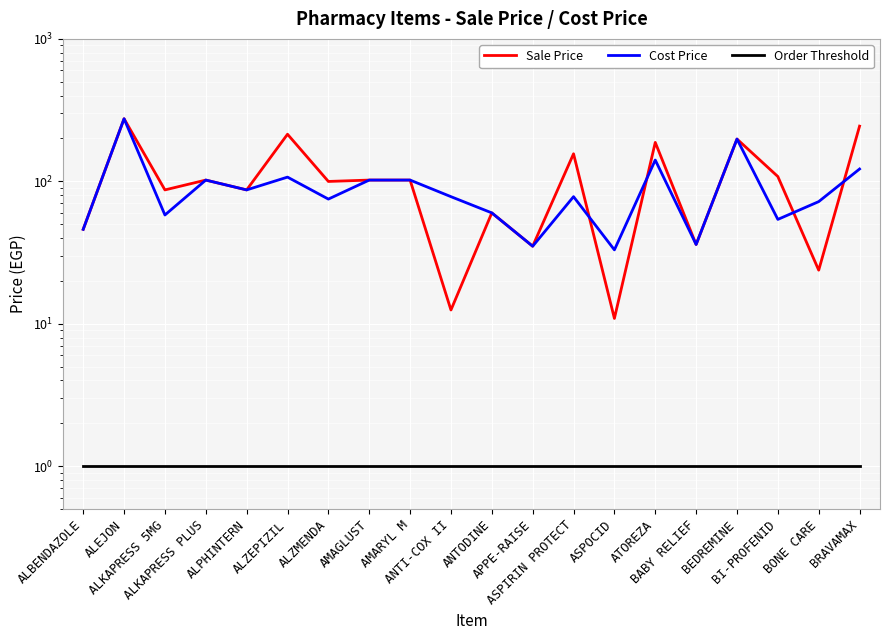

Reading right to left, list all the values displayed in this chart.

Sale Price: 244.0	23.8	108.0	198.0	36.0	187.5	10.9	156.0	35.0	60.0	12.5	102.0	102.0	99.8	214.0	87.0	102.0	87.0	275.0	46.0
Cost Price: 122.0	72.0	54.0	198.0	36.0	141.0	33.0	78.0	35.0	60.0	78.0	102.0	102.0	75.0	107.0	87.0	102.0	58.0	275.0	46.0
Order Threshold: 1.0	1.0	1.0	1.0	1.0	1.0	1.0	1.0	1.0	1.0	1.0	1.0	1.0	1.0	1.0	1.0	1.0	1.0	1.0	1.0